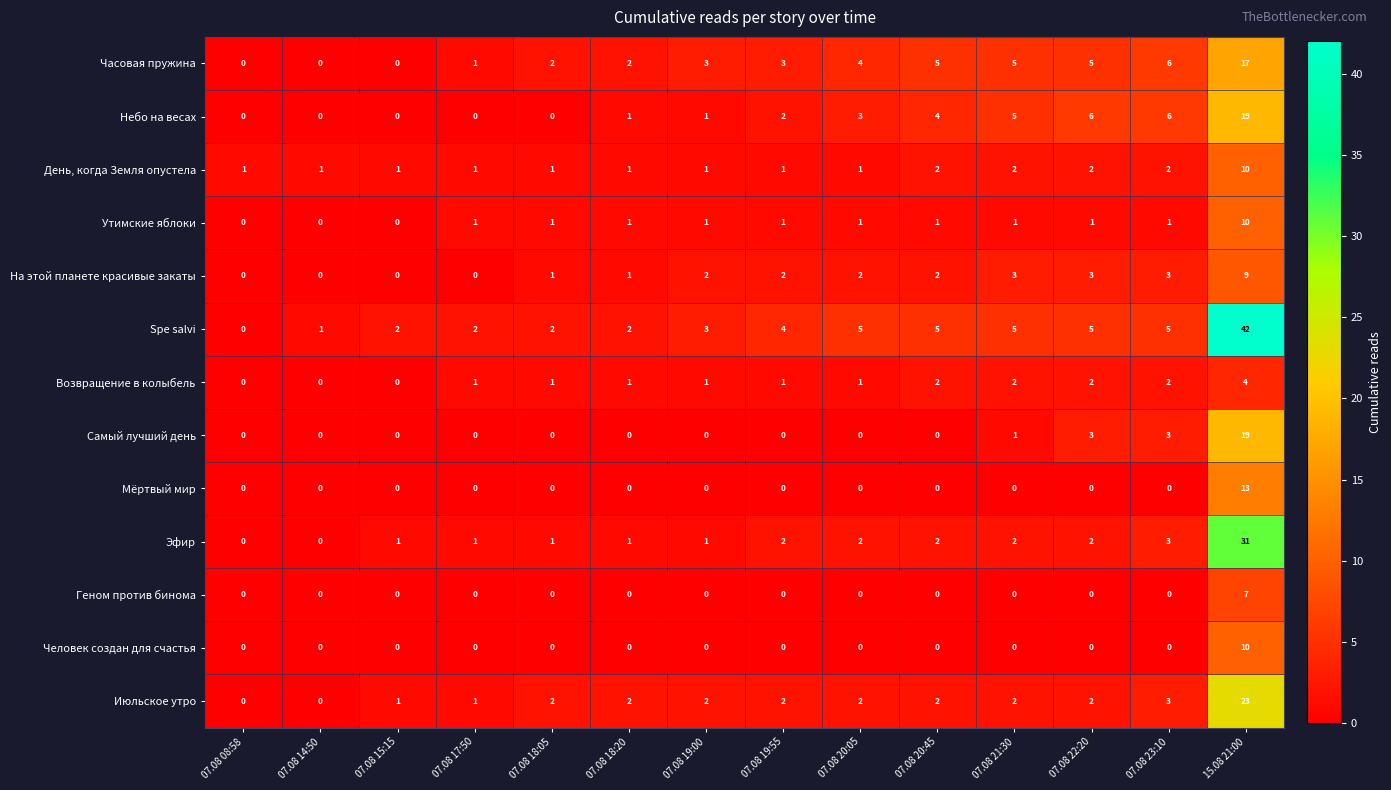

At which category is the sum across all series the highest?

15.08 21:00